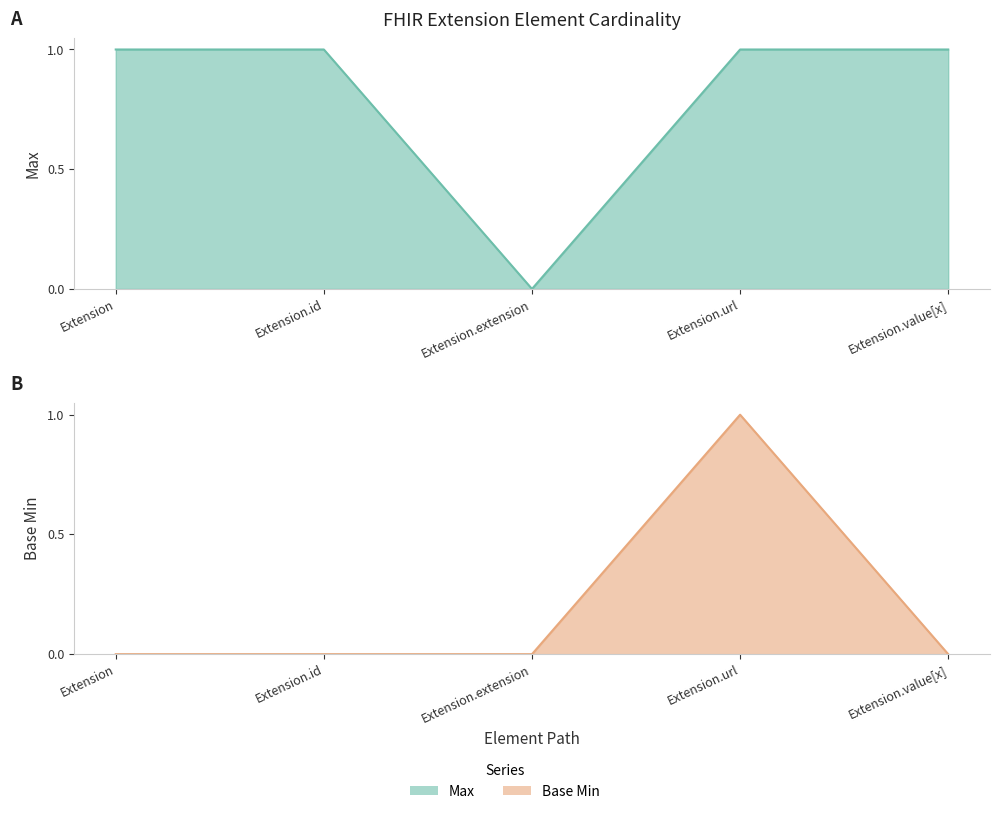

At which label is Max closest to 0?

Extension.extension